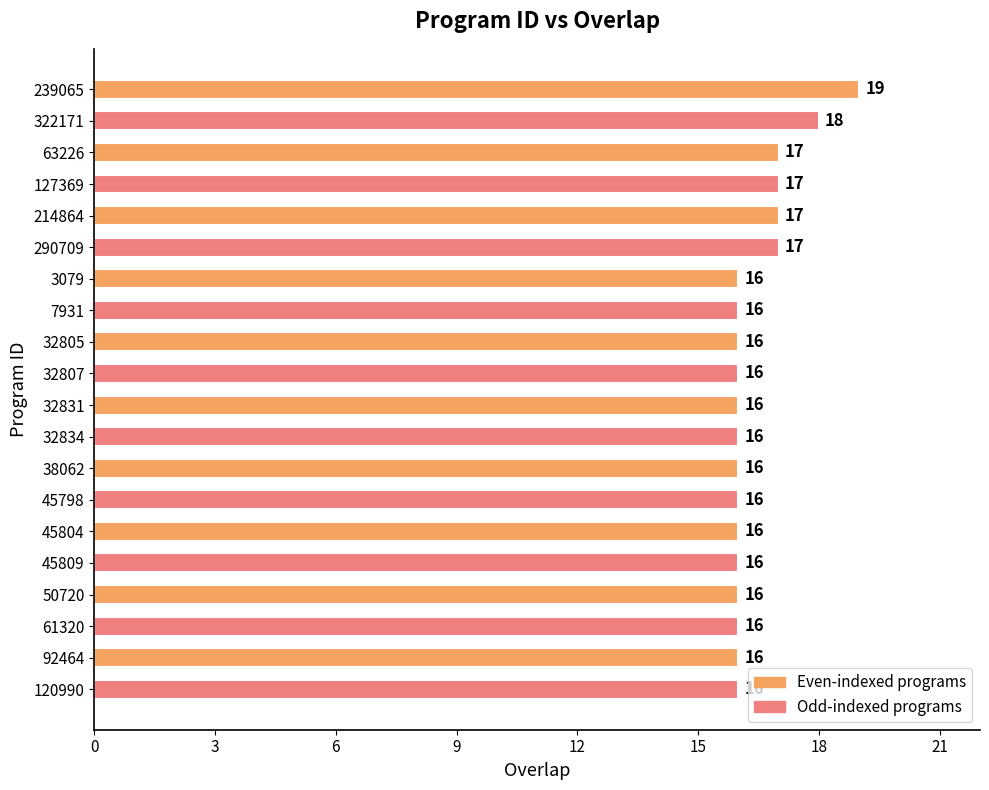

What is the minimum value shown in the chart?

16